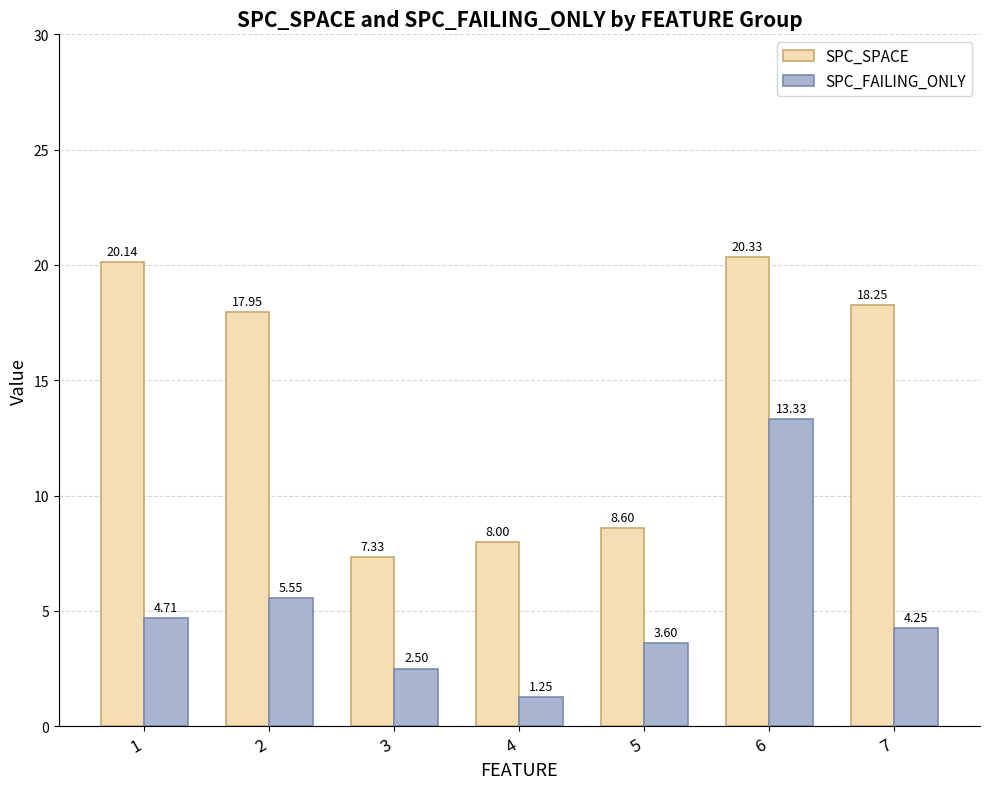

Rank the series by their maximum value, from highest to lowest.

SPC_SPACE, SPC_FAILING_ONLY